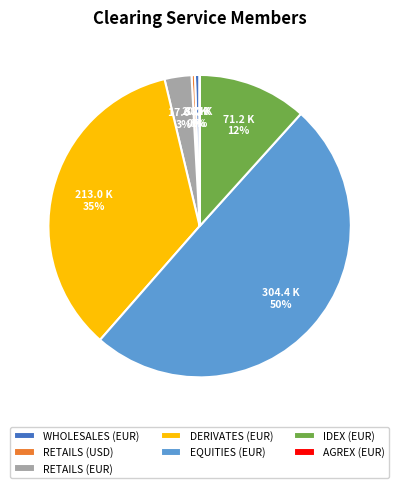

Which category has the biggest portion of the pie?

EQUITIES (EUR)